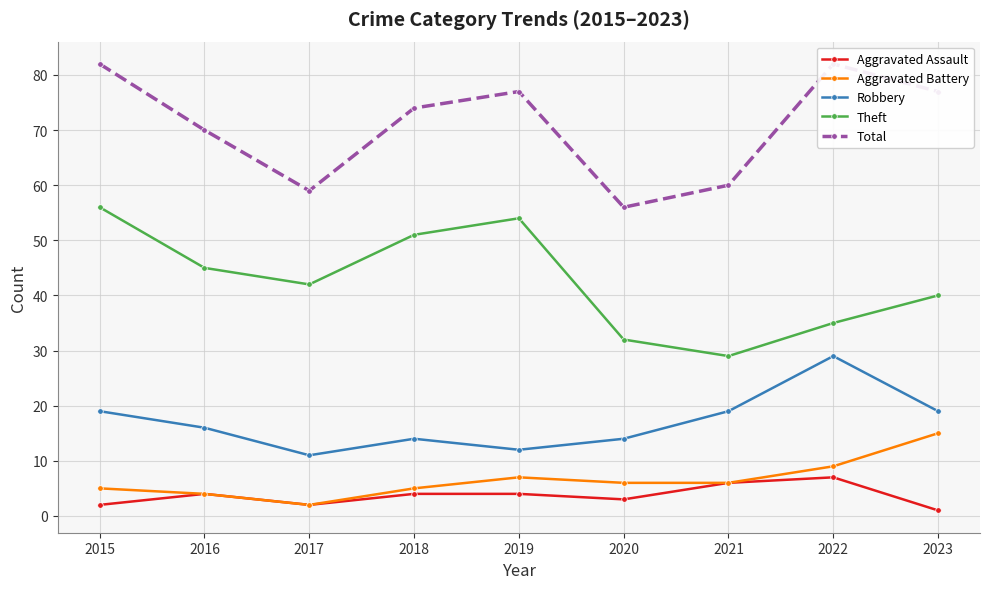

At which label does Aggravated Battery reach its minimum?

2017